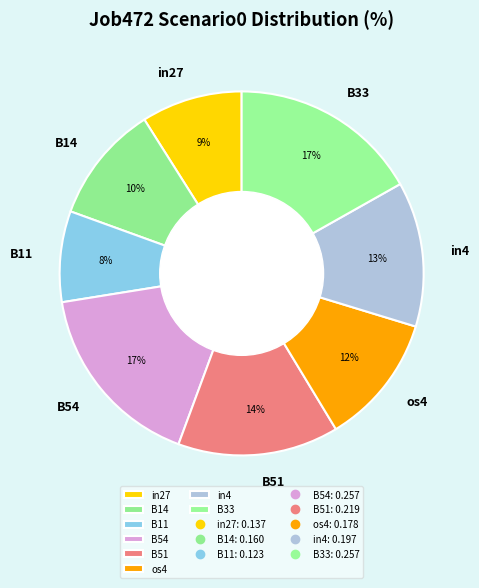

How many segments does this pie chart have?

8